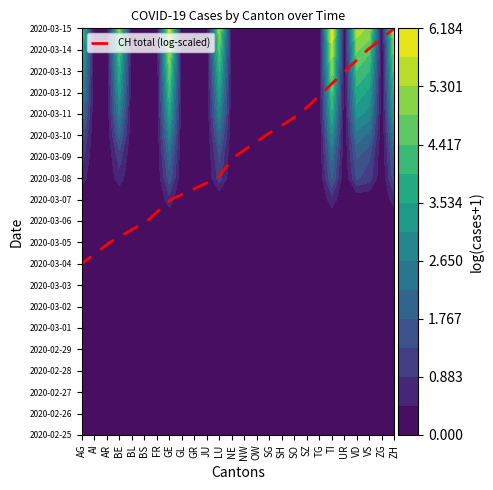

Is it true that the value at AG is 11?

False